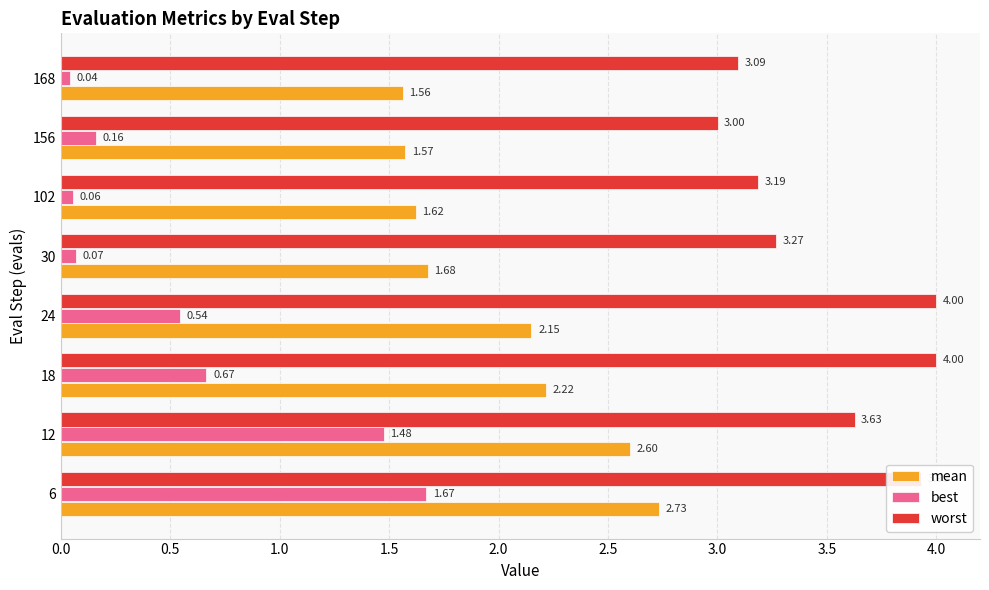

What is the difference between the maximum and minimum values in the worst series?

1.0